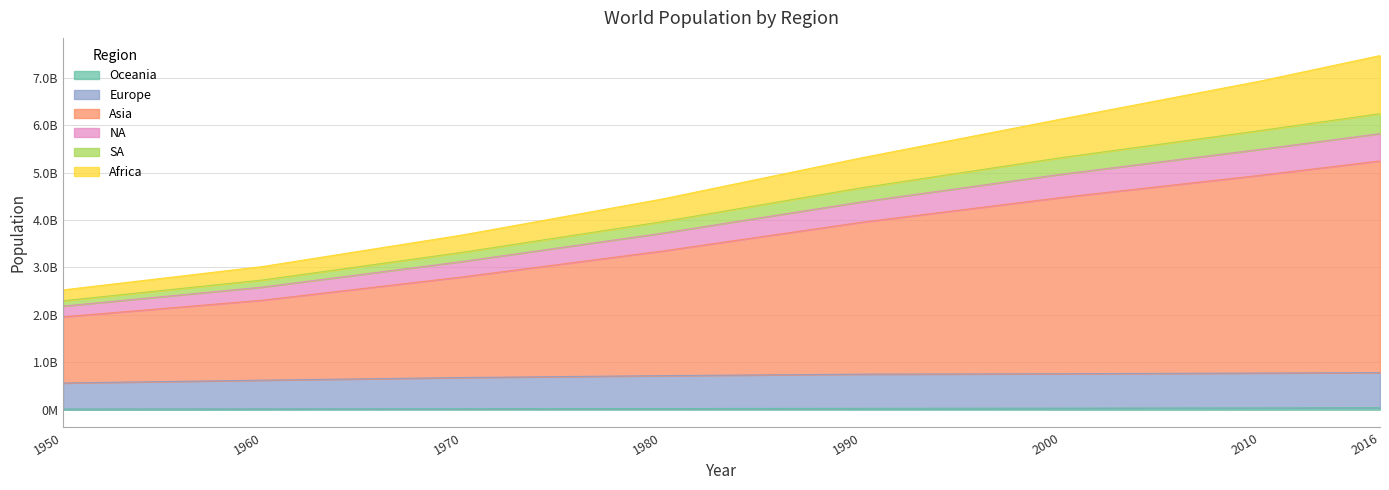

Which has a higher value, 2000 or 1990?

2000